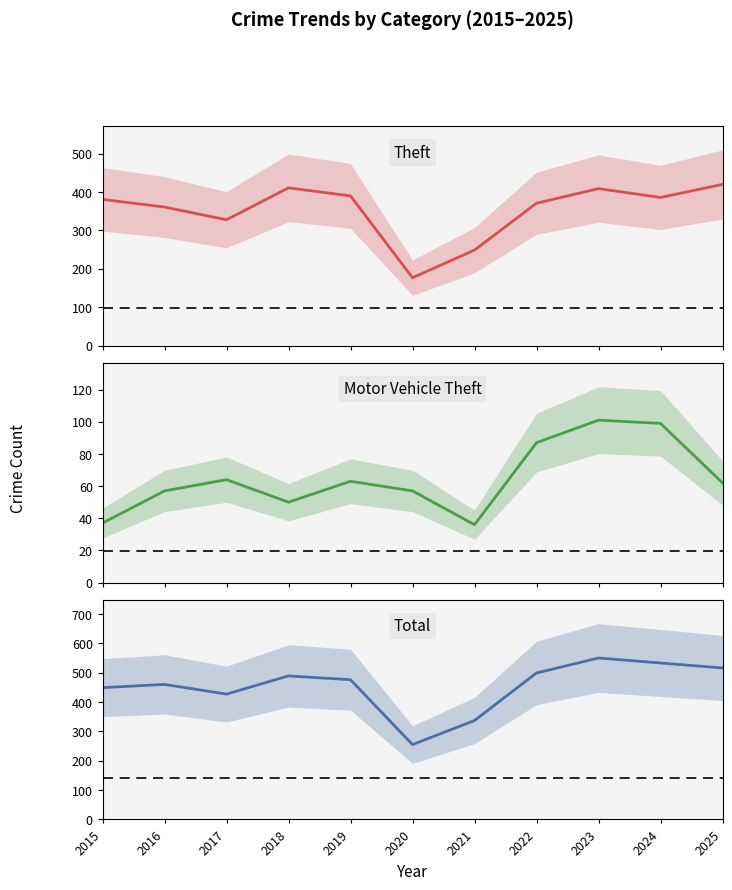

At which label is Theft closest to 298?

2017